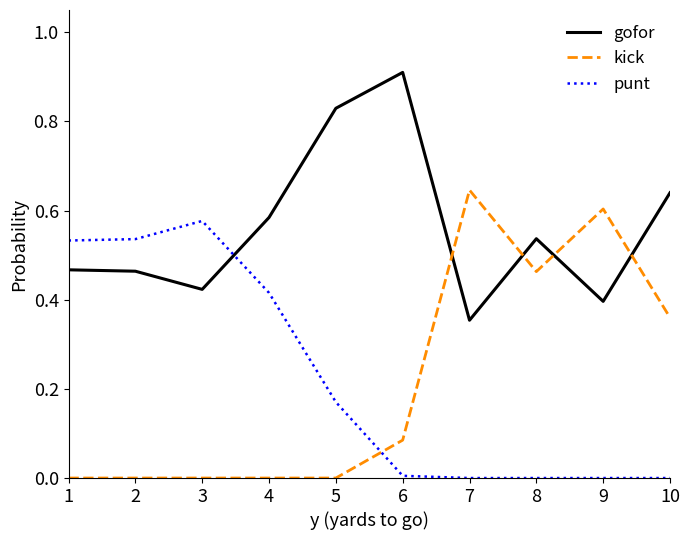

What is the maximum value shown in the chart?

0.9